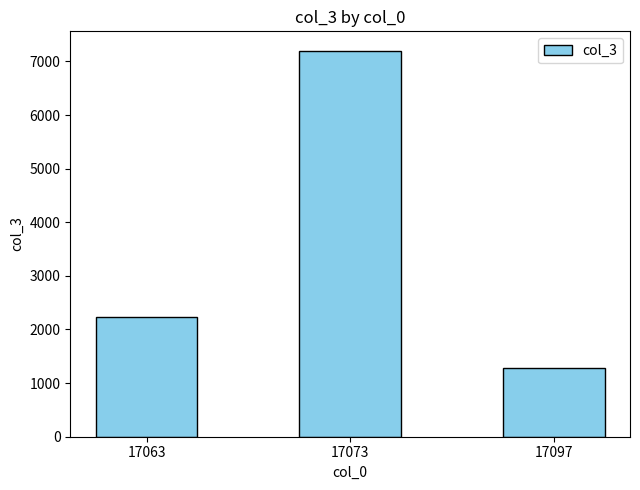

Reading left to right, transcribe all the data shown in this chart.

2234	7201	1278